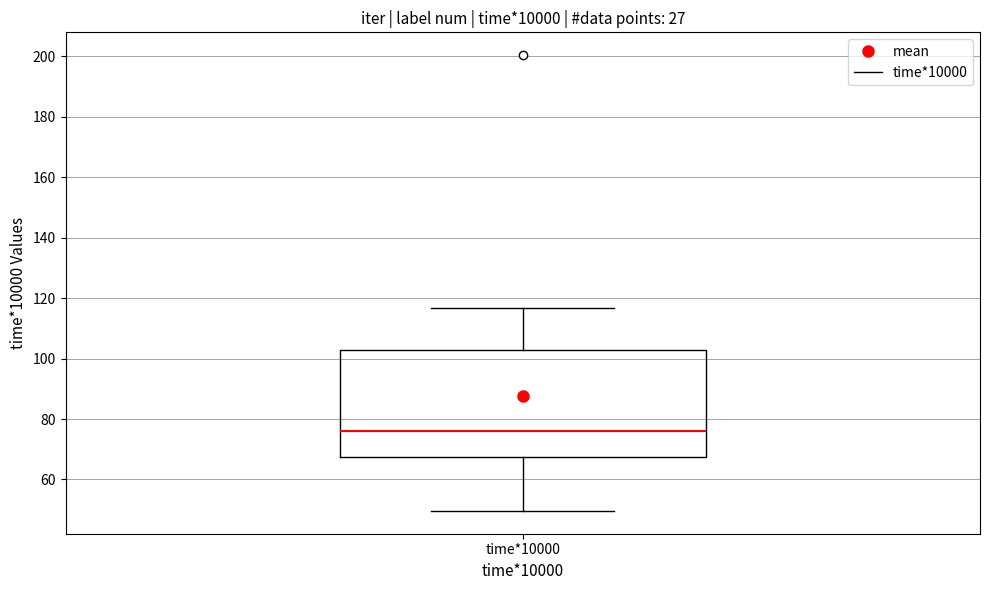

Transcribe this box plot: give where the median line is, the range the box spans, and where the two whiskers end, as read against the y-axis. The values are not printed on the chart, so give them approximately, as read against the axis.

median 76, box 68 to 104, whiskers 50 to 116